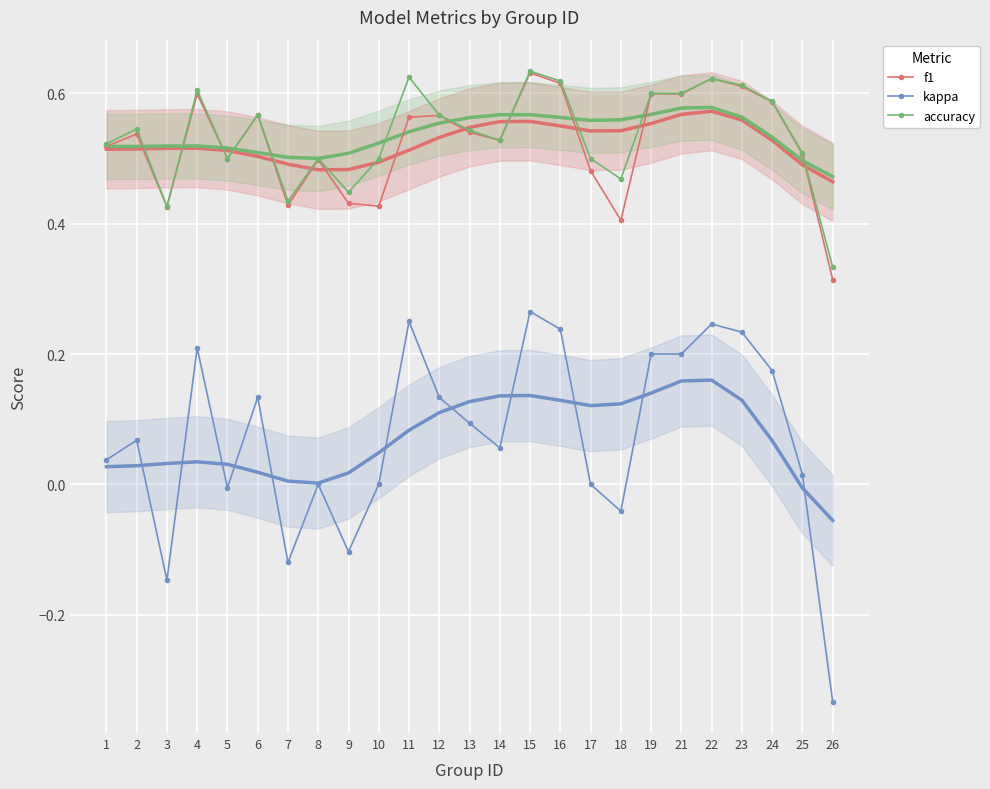

True or false: kappa and f1 cross at least once.

False